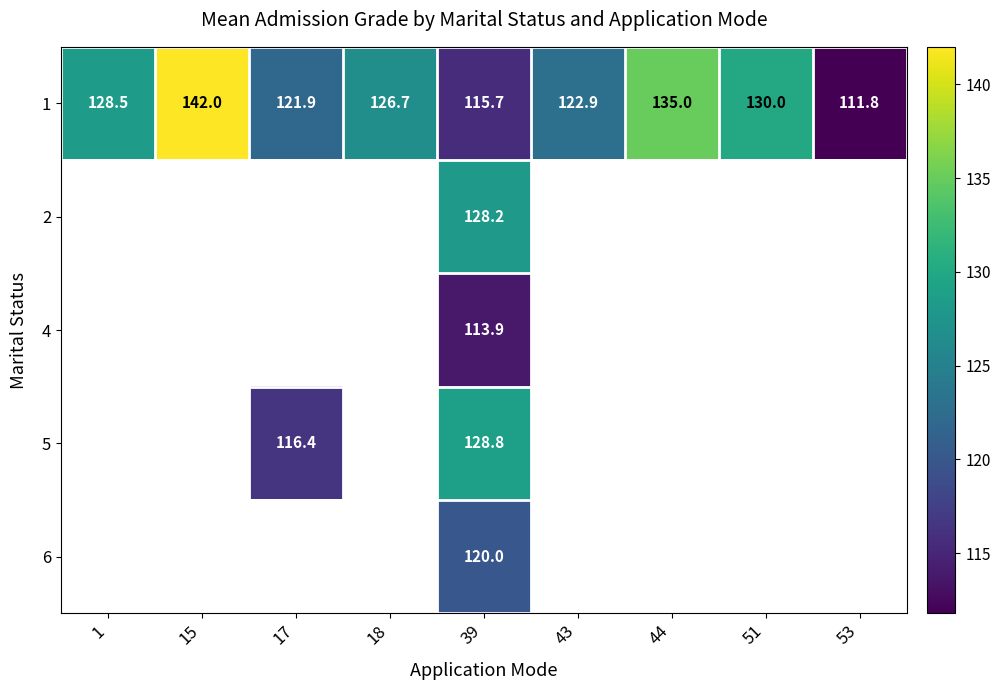

At how many categories does at least one series exceed 134?

2